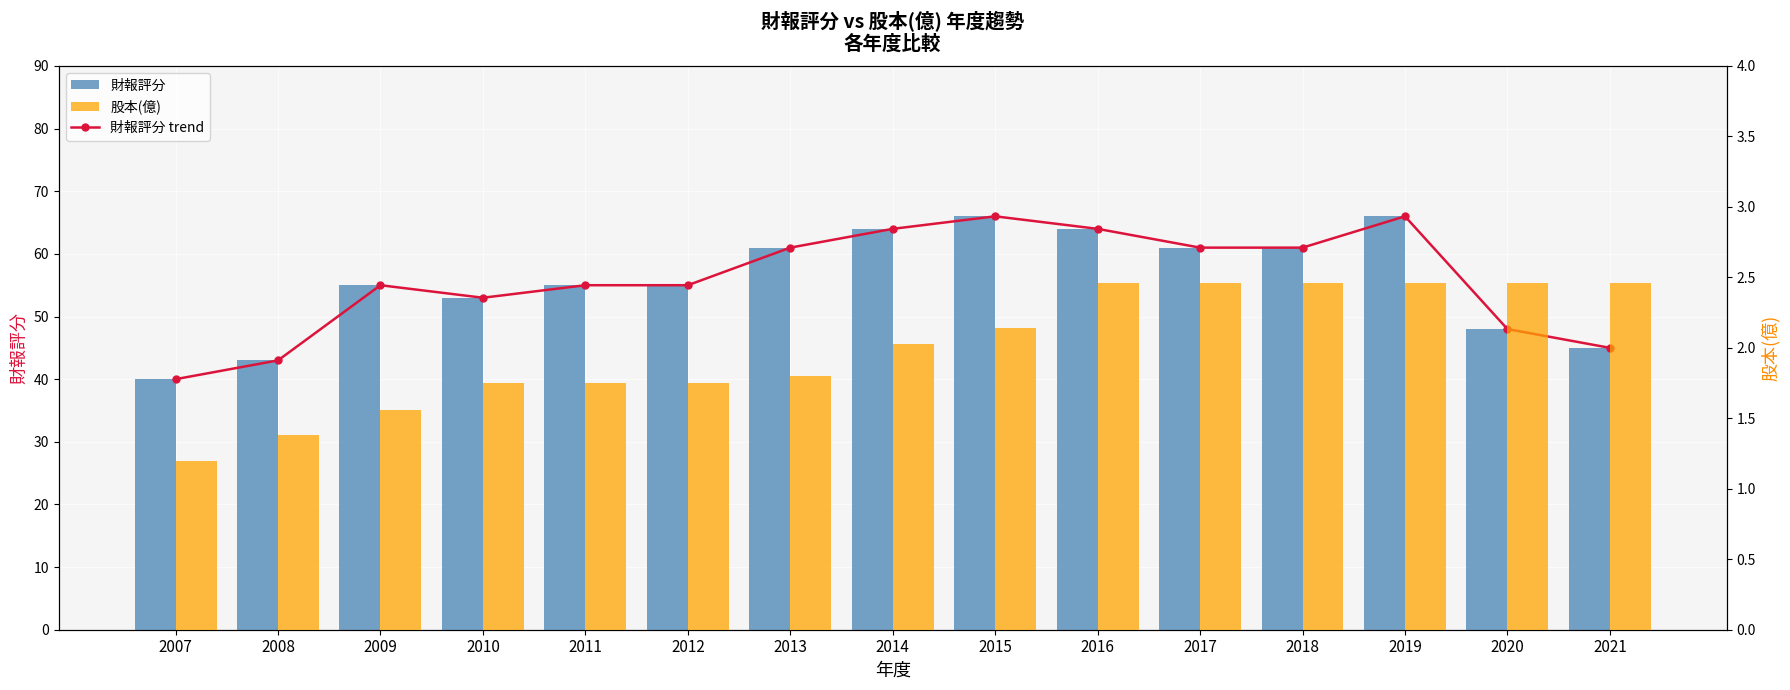

Reading right to left, extract all data points from this chart.

財報評分 trend: 45.0	48.0	66.0	61.0	61.0	64.0	66.0	64.0	61.0	55.0	55.0	53.0	55.0	43.0	40.0
財報評分: 45.0	48.0	66.0	61.0	61.0	64.0	66.0	64.0	61.0	55.0	55.0	53.0	55.0	43.0	40.0
股本(億): 2.5	2.5	2.5	2.5	2.5	2.5	2.1	2.0	1.8	1.8	1.8	1.8	1.6	1.4	1.2